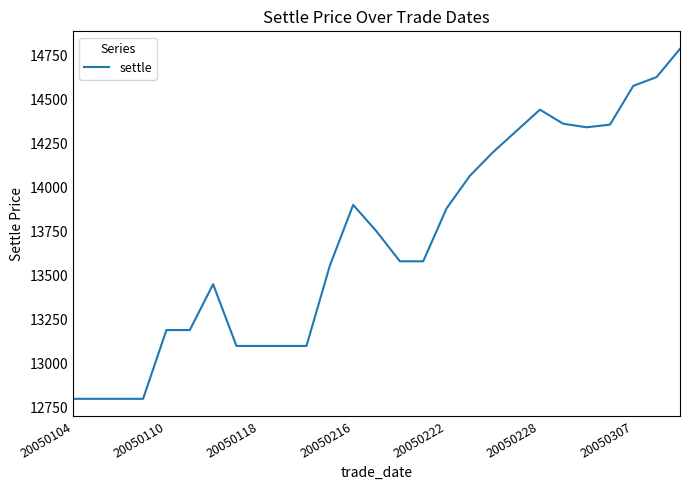

What is the maximum value shown in the chart?

14785